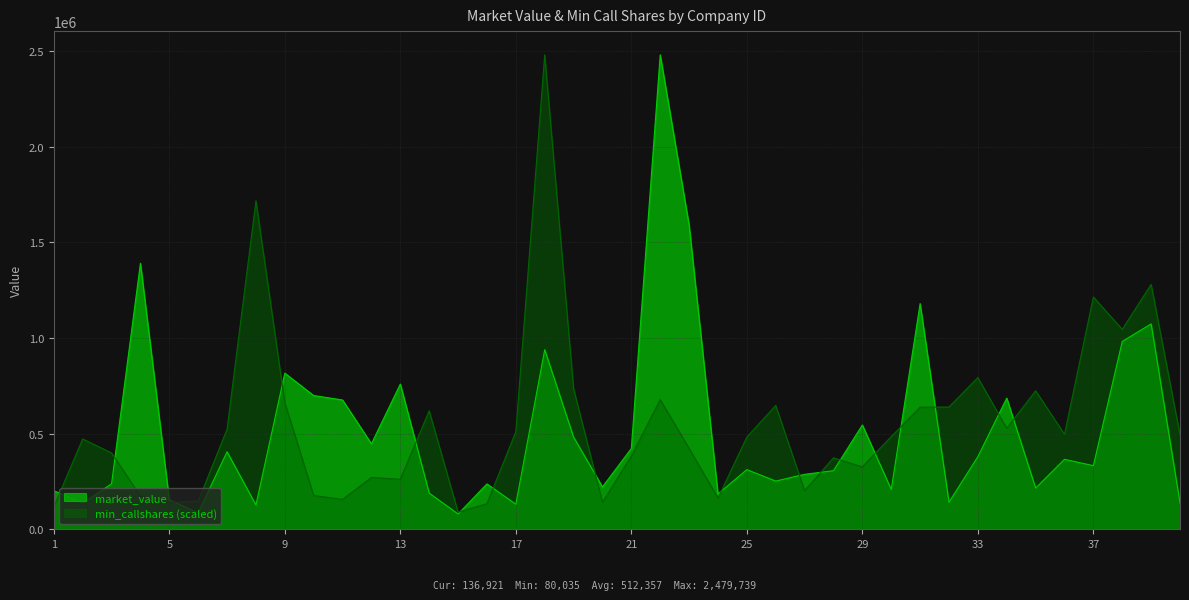

What is the difference between the market_value values at 25 and 15?

231814.0